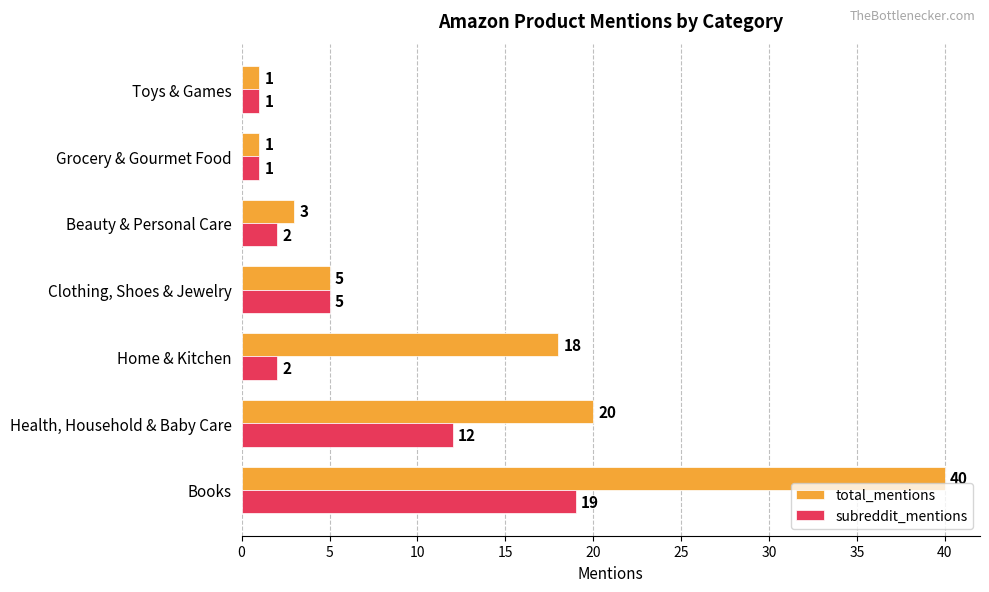

At which label is subreddit_mentions closest to 10?

Health, Household & Baby Care